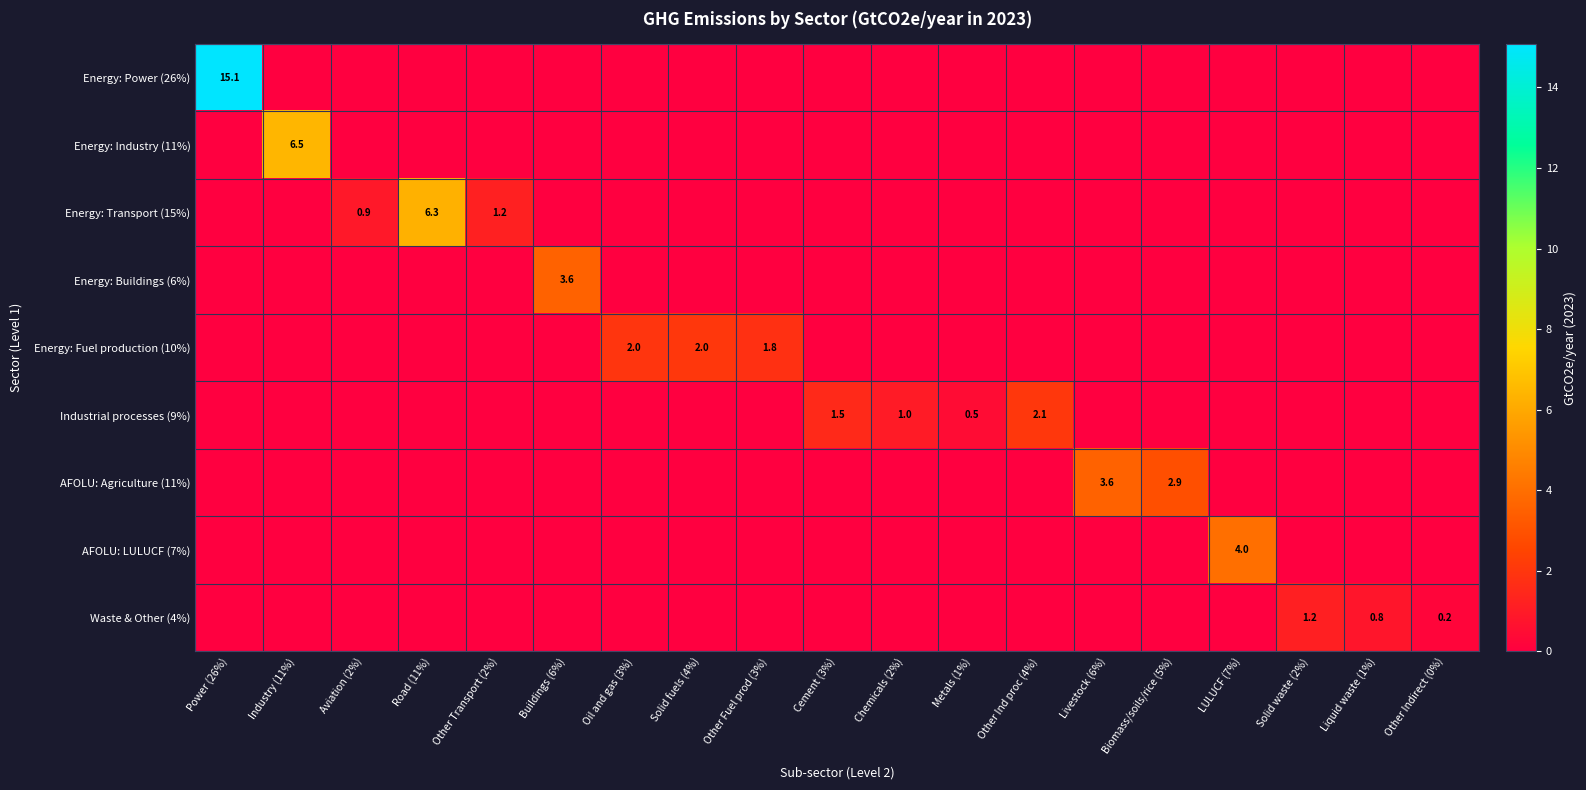

Is the value of AFOLU: Agriculture (11%) at Livestock (6%) greater than the value of Energy: Industry (11%) at Industry (11%)?

No